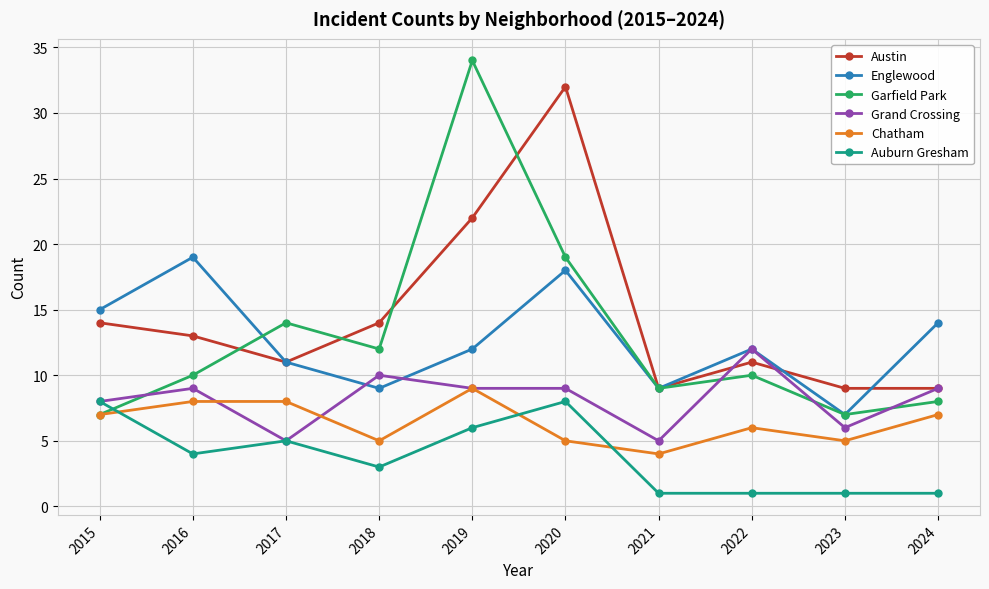

The Englewood series shows 18 at 2020. True or false?

True